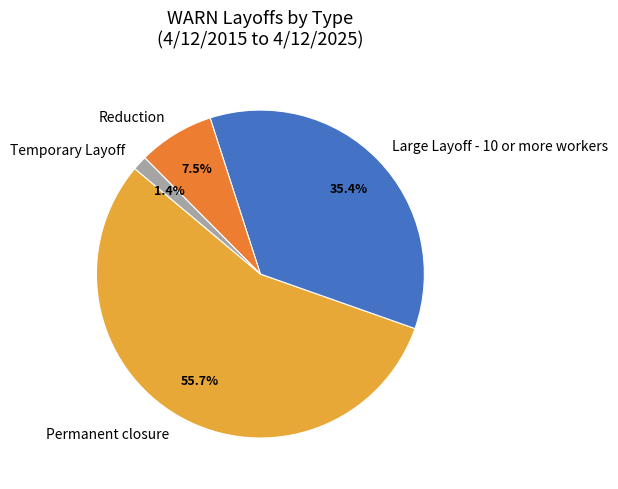

Is Temporary Layoff the majority of the pie?

No